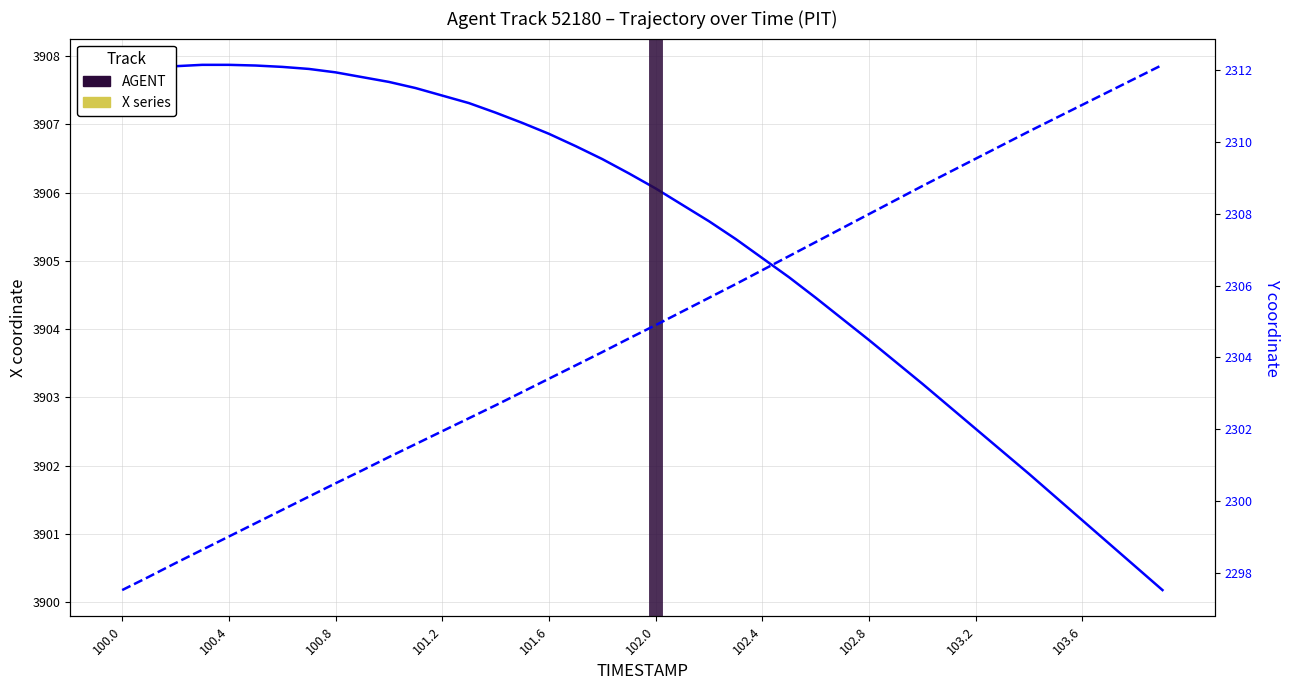

Is it true that X equals 2182.4 at 103.6?

False